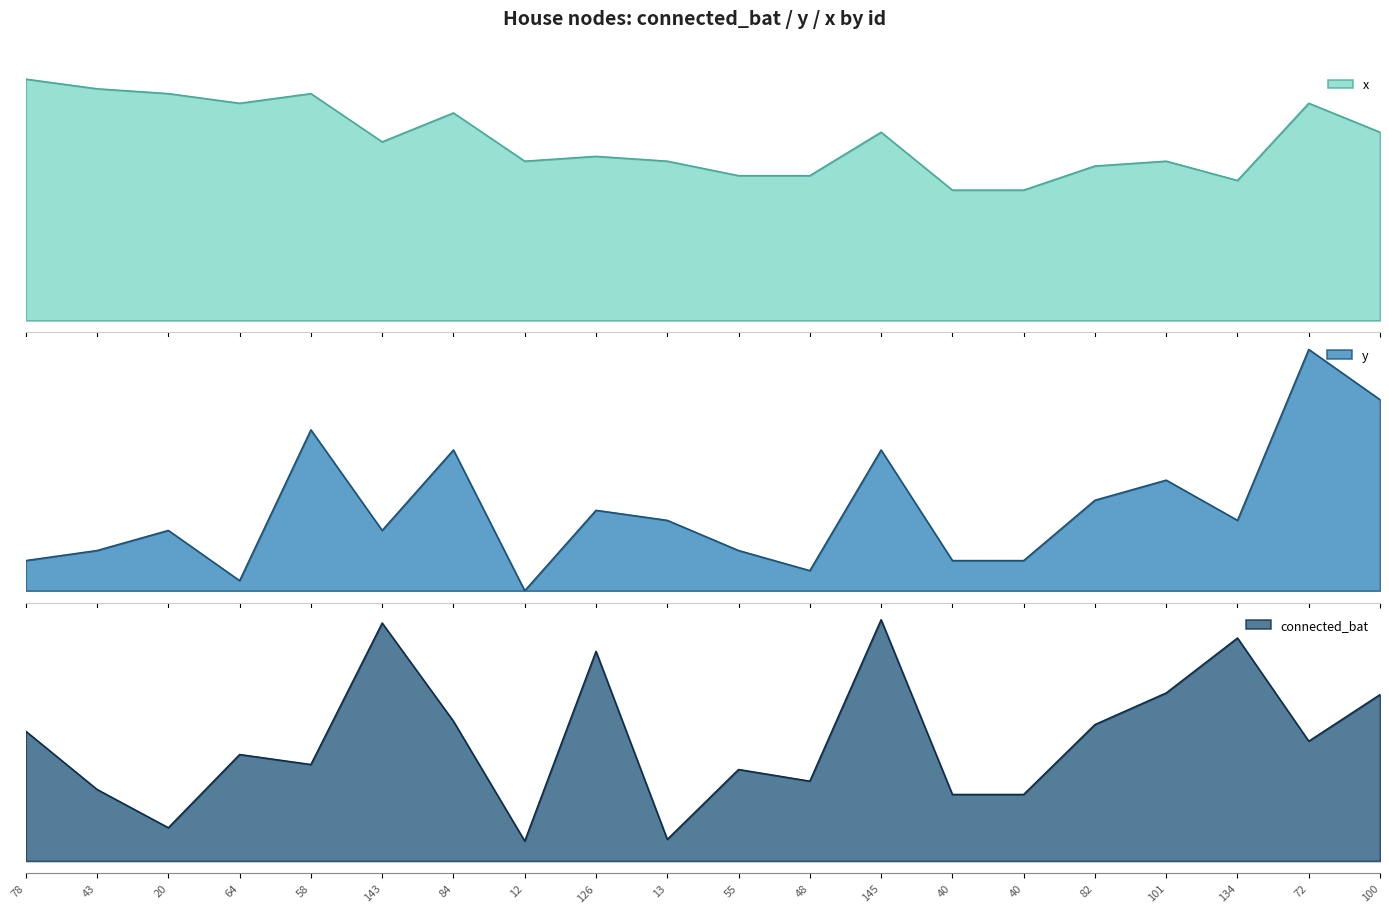

At which category is the sum across all series the highest?

145